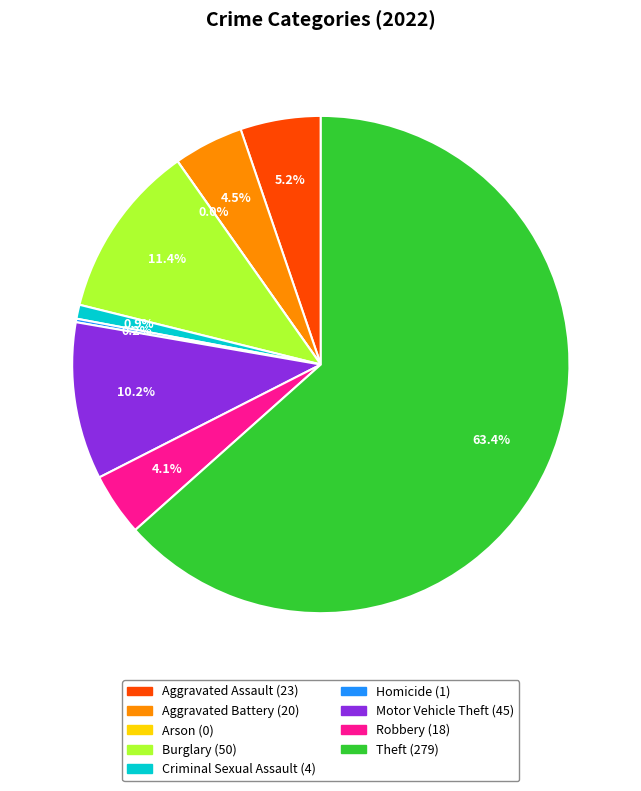

The Aggravated Assault slice represents 5% of the pie. True or false?

True